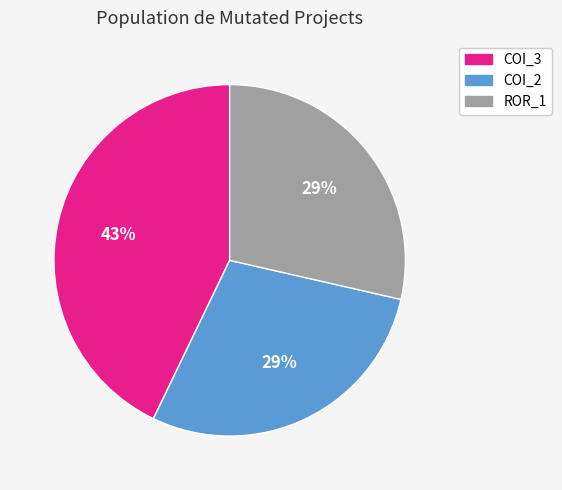

To the nearest percent, what is the difference between the largest and smallest slice percentages?

14%